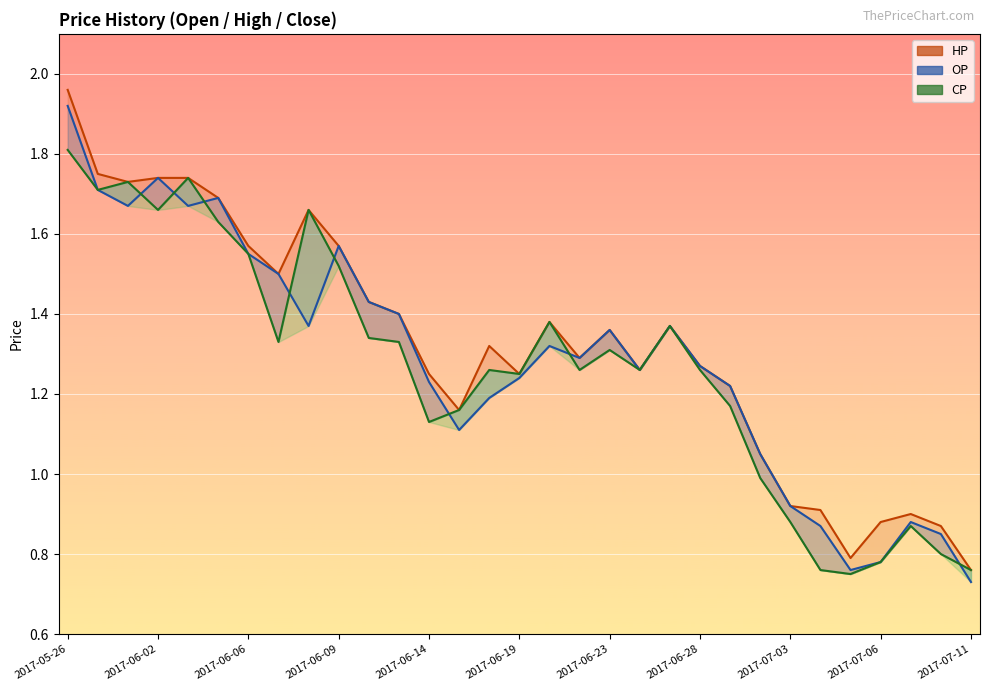

Which series has the largest range (max minus min)?

HP